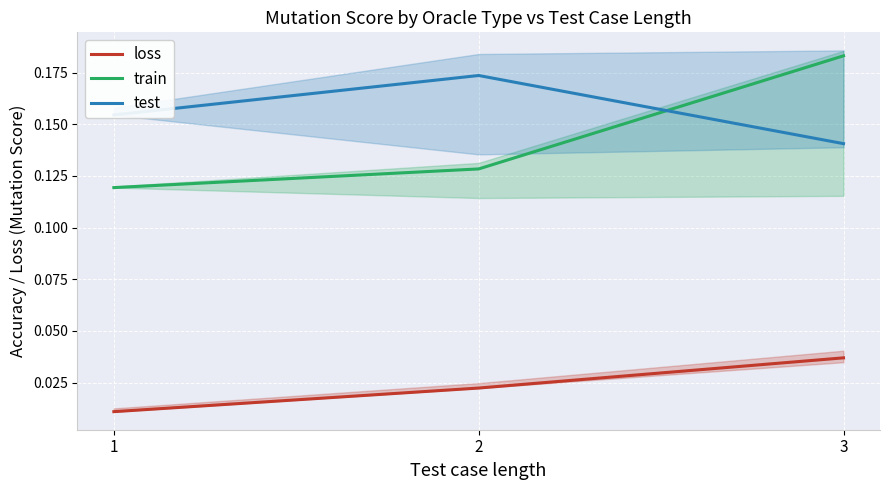

Is it true that train equals 0.3 at 3?

False